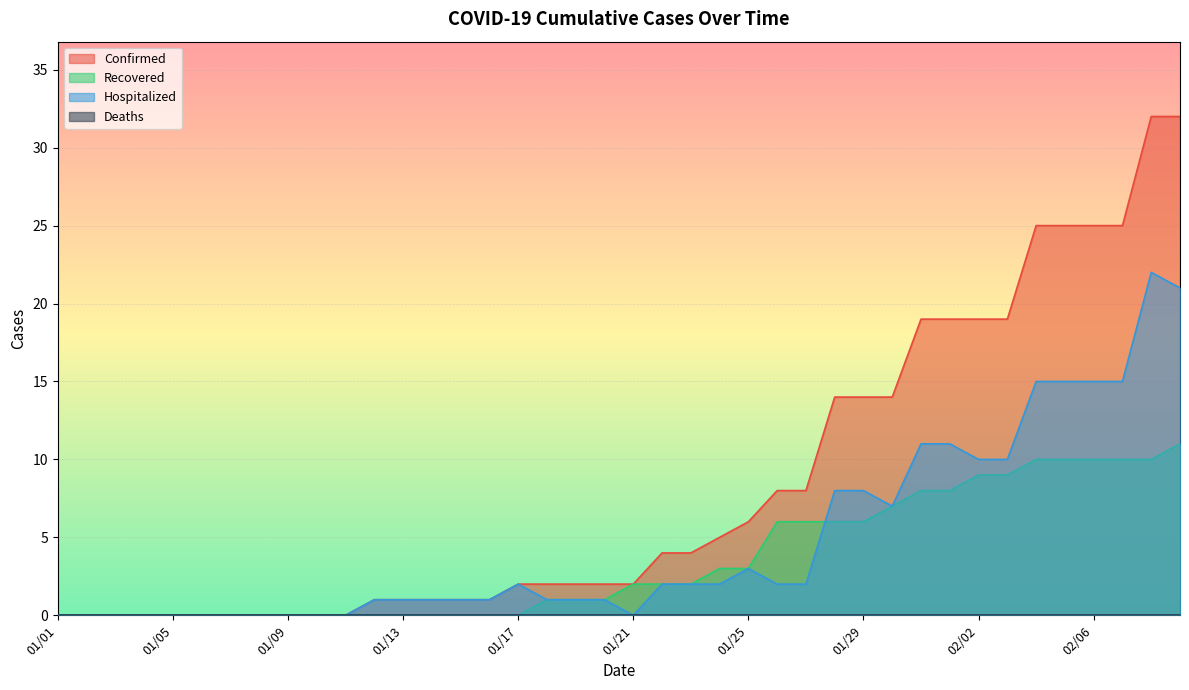

What is the greatest value displayed?

32